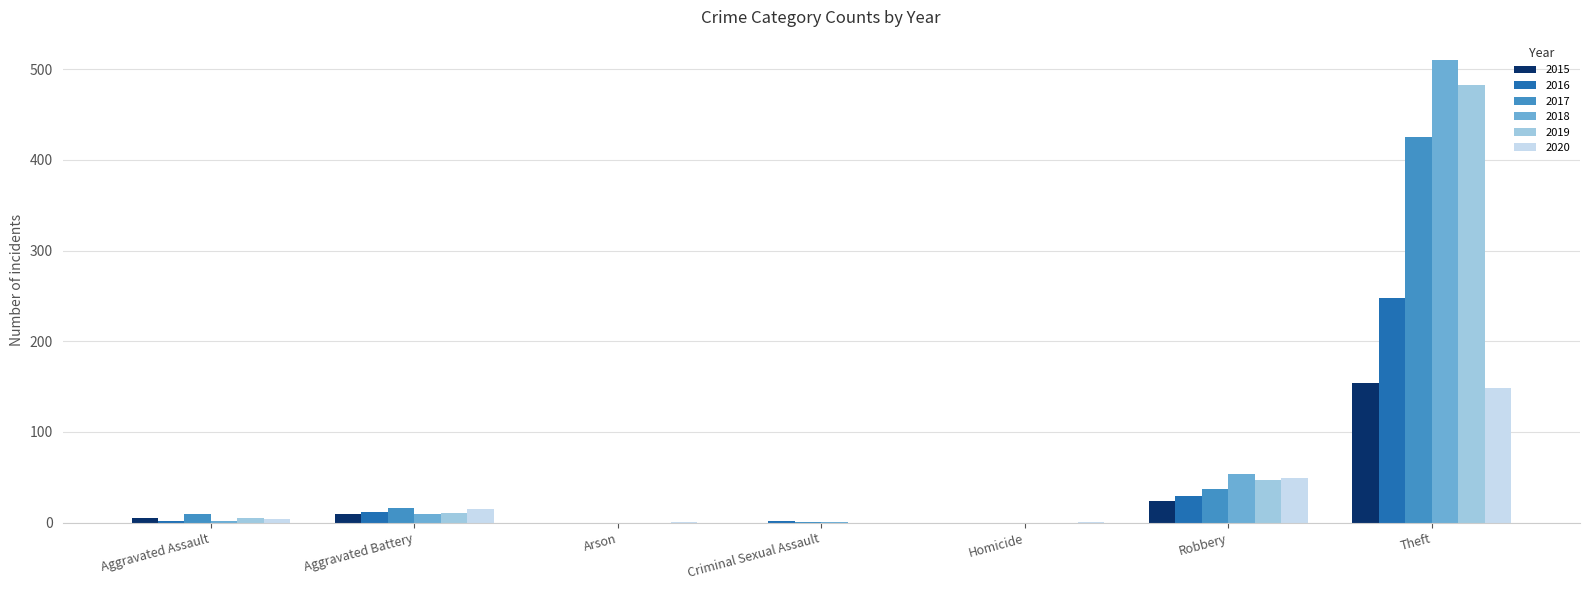

The value of 2020 at Robbery is 49. True or false?

True